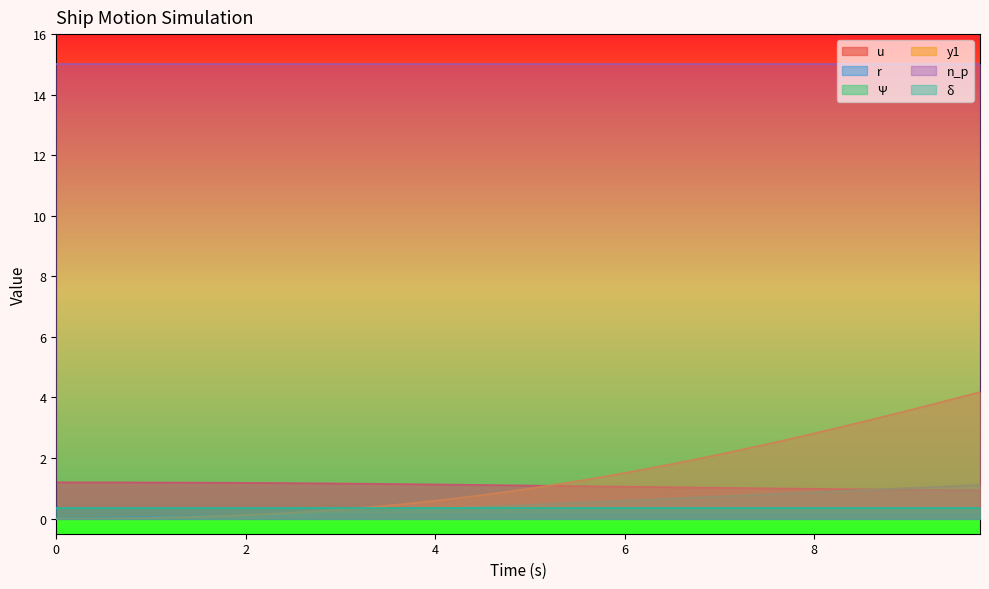

At how many categories does at least one series exceed 3?

40